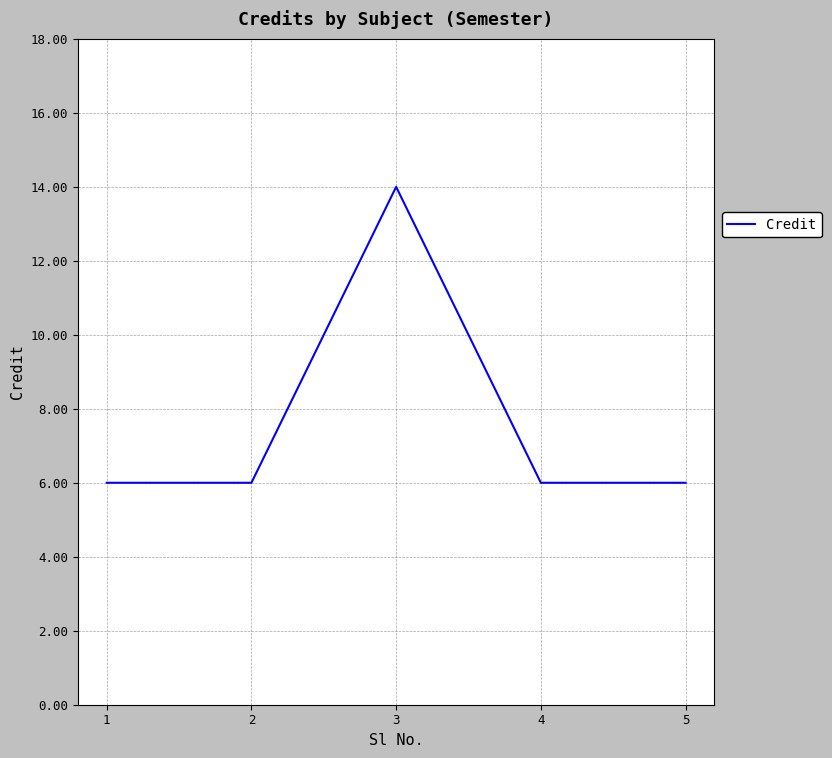

What is the average value?

8